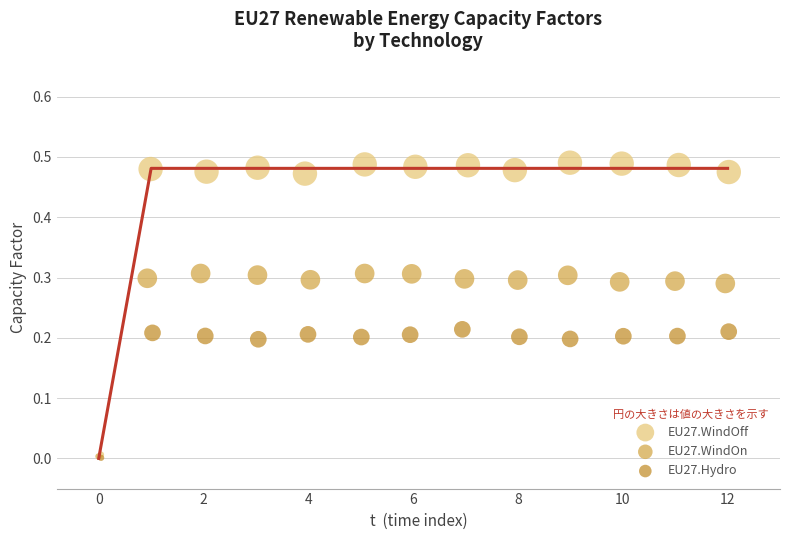

Which series has the largest Y range (max minus min)?

EU27.WindOff